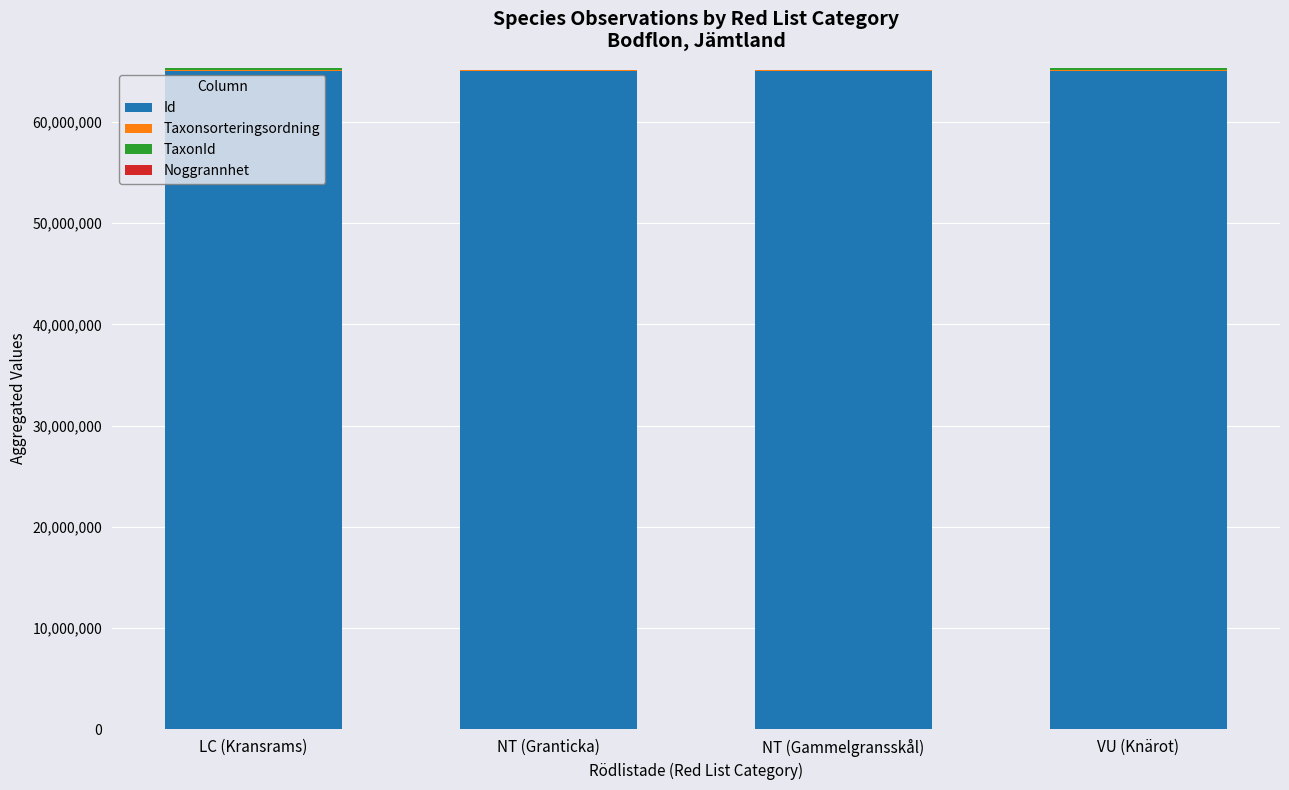

Is it true that Id equals 65011356 at LC (Kransrams)?

True